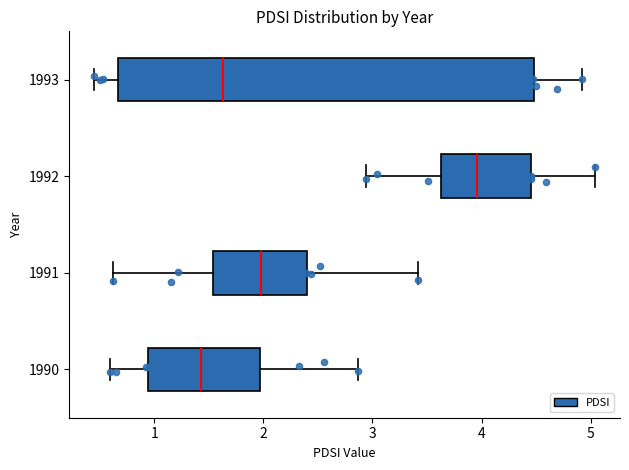

Reading bottom to top, read every box against the x-axis: the position of its median line, the range the box covers, and the ends of its whiskers. The values are not printed on the chart, so give them approximately, as read against the axis.

1990: median 1.4, box 0.9 to 2.0, whiskers 0.6 to 2.9
1991: median 2.0, box 1.5 to 2.4, whiskers 0.6 to 3.4
1992: median 4.0, box 3.6 to 4.5, whiskers 2.9 to 5.0
1993: median 1.6, box 0.7 to 4.5, whiskers 0.5 to 4.9